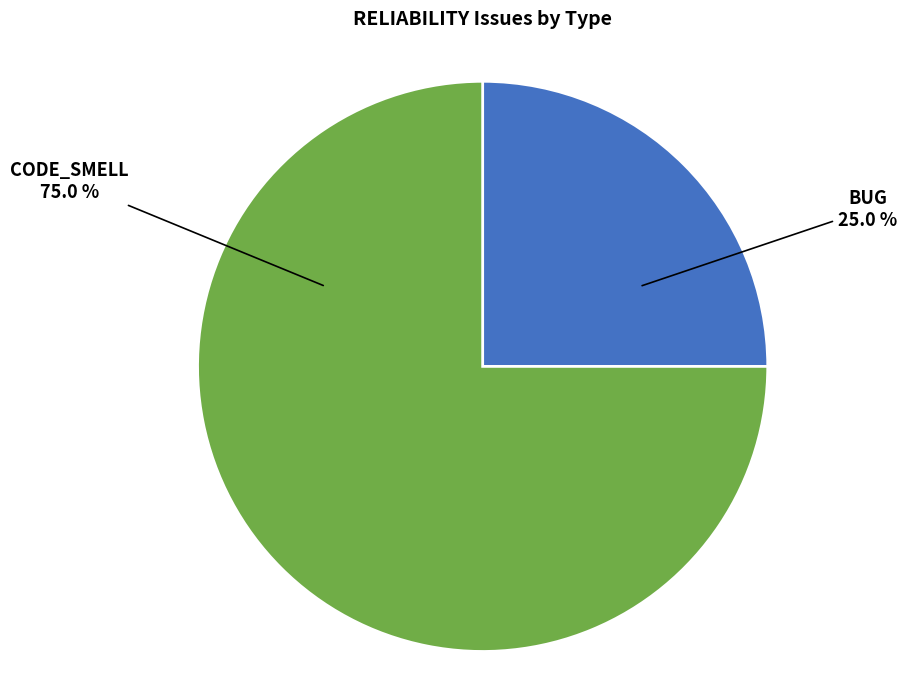

To the nearest percent, what is the combined percentage of BUG and CODE_SMELL?

100%